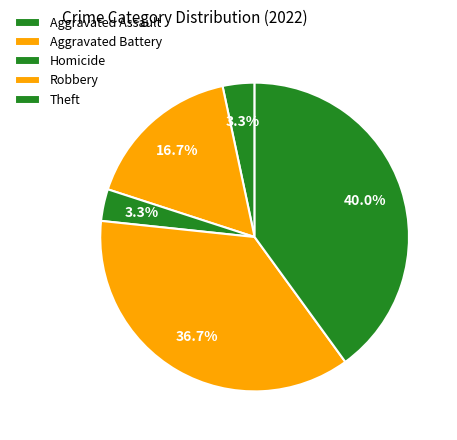

To the nearest percent, what is the difference between the Theft and Robbery slice percentages?

3%